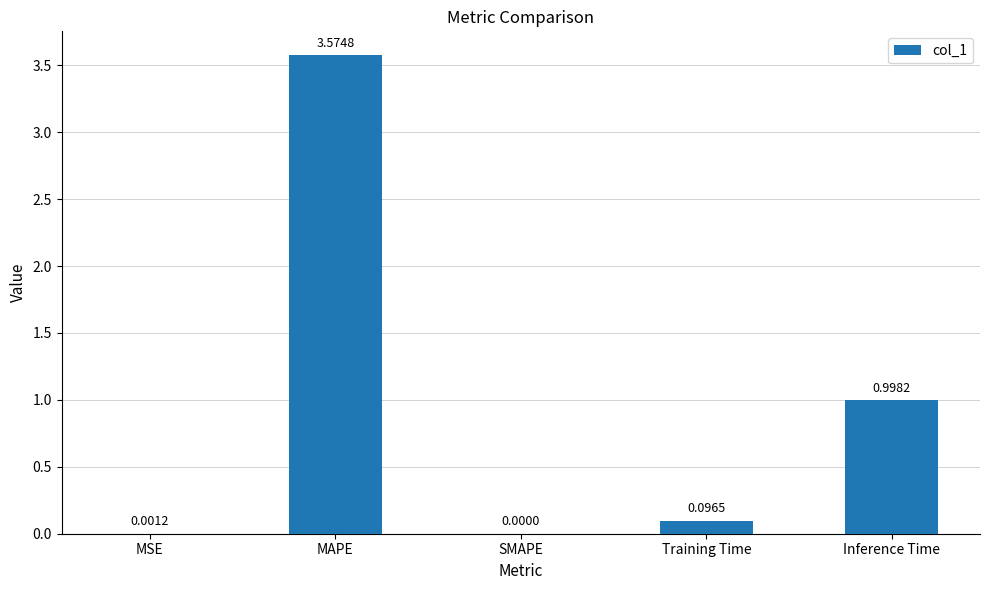

What is the change in value from MAPE to SMAPE?

-3.6